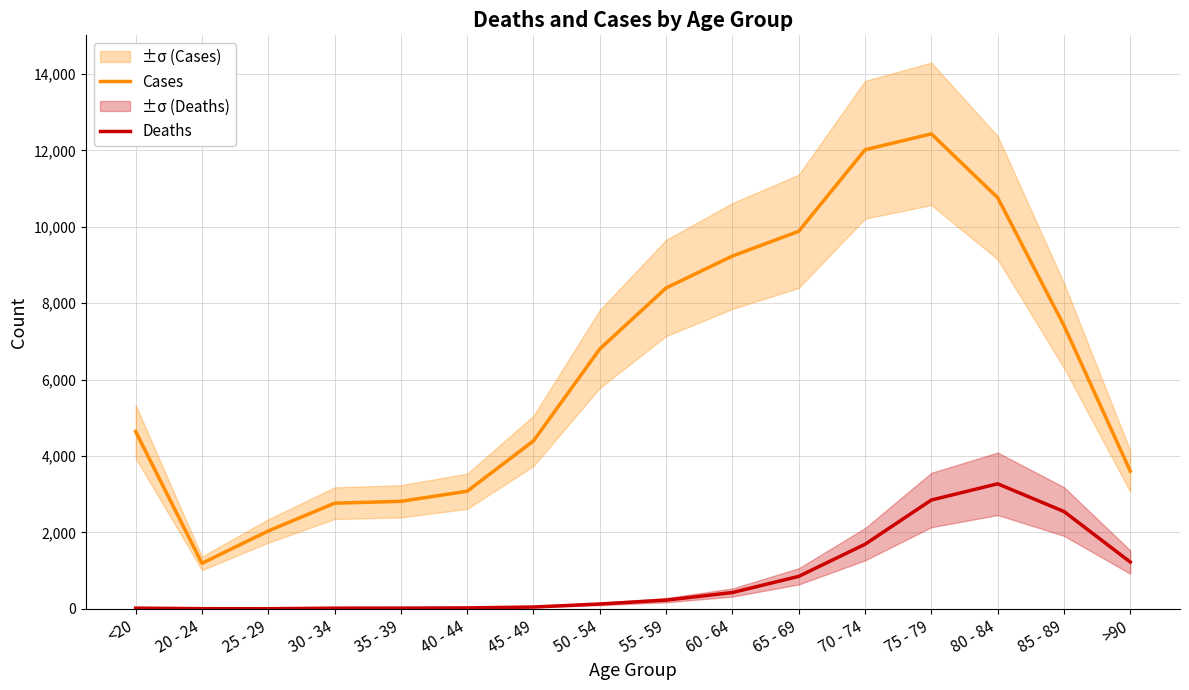

What is the sum of all Cases values?

101482